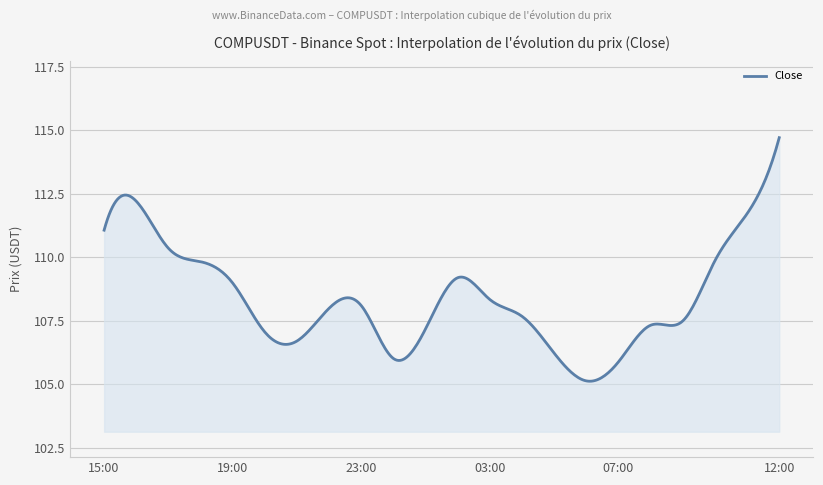

What is the minimum value shown in the chart?

105.1